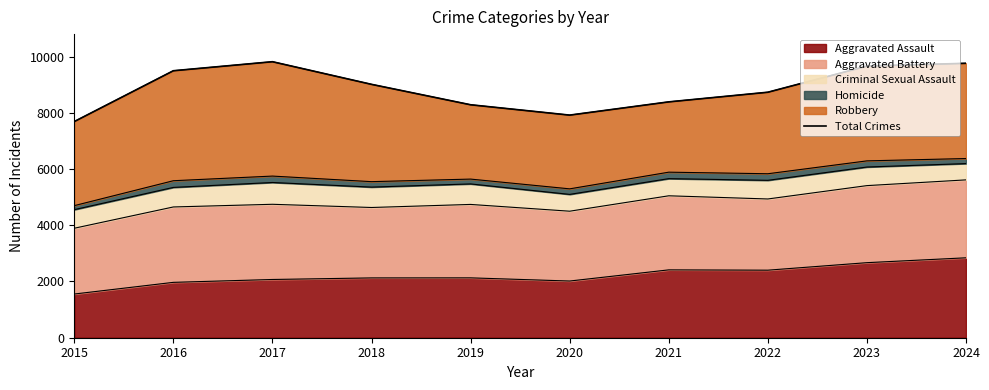

List the labels in order of value, smallest first.

2015, 2020, 2019, 2021, 2022, 2018, 2016, 2023, 2024, 2017